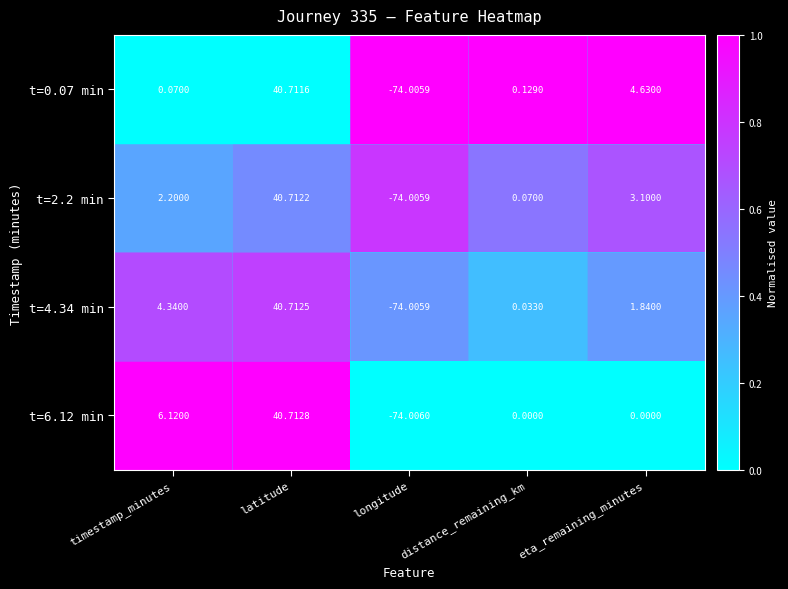

Rank the categories by t=4.34 min value from highest to lowest.

latitude, timestamp_minutes, eta_remaining_minutes, distance_remaining_km, longitude